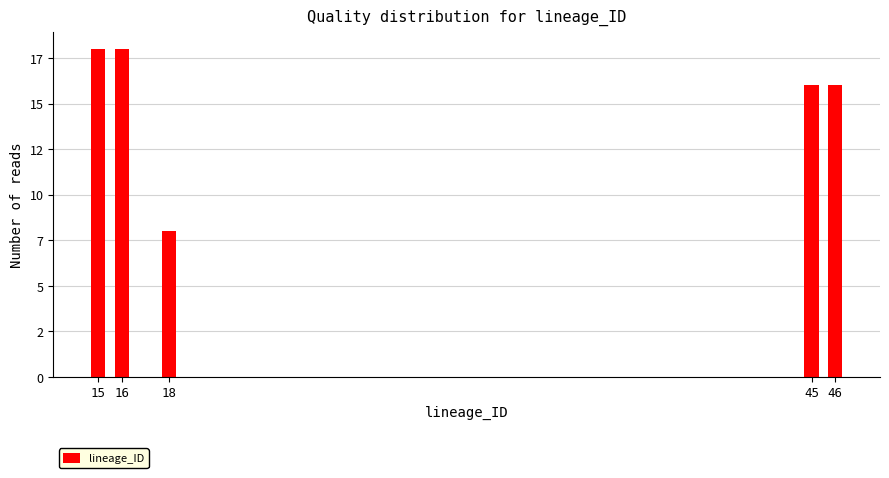

Does the chart contain any negative values?

No